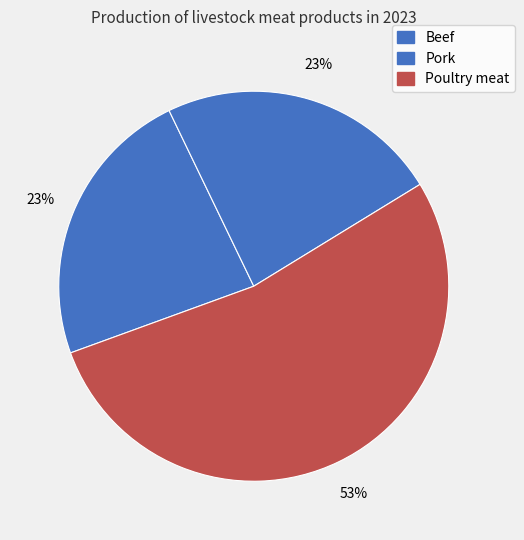

The Pork slice represents 23% of the pie. True or false?

True